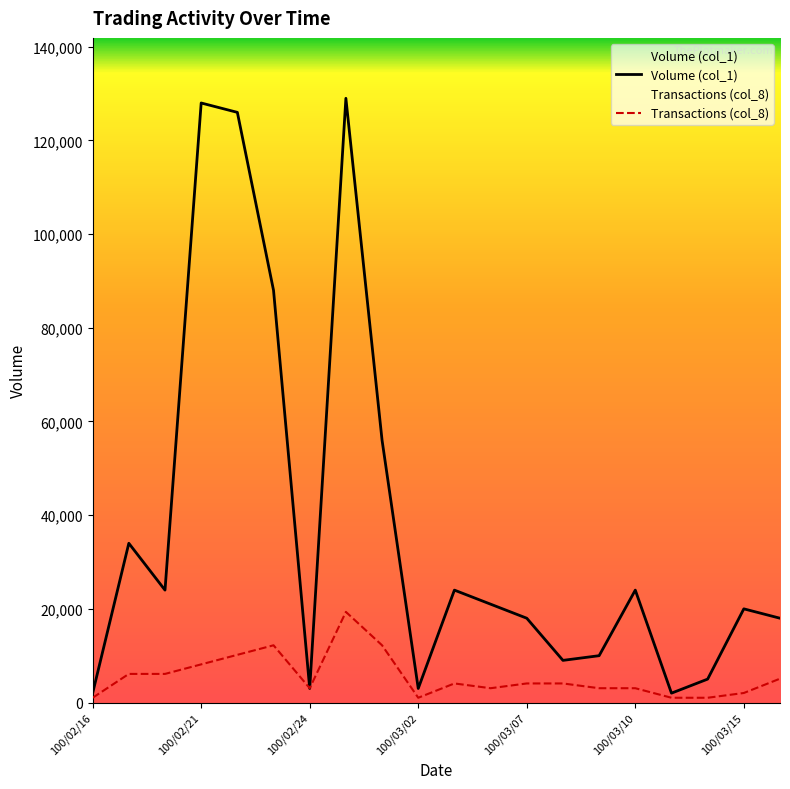

Which label corresponds to the smallest value in the chart?

100/02/16